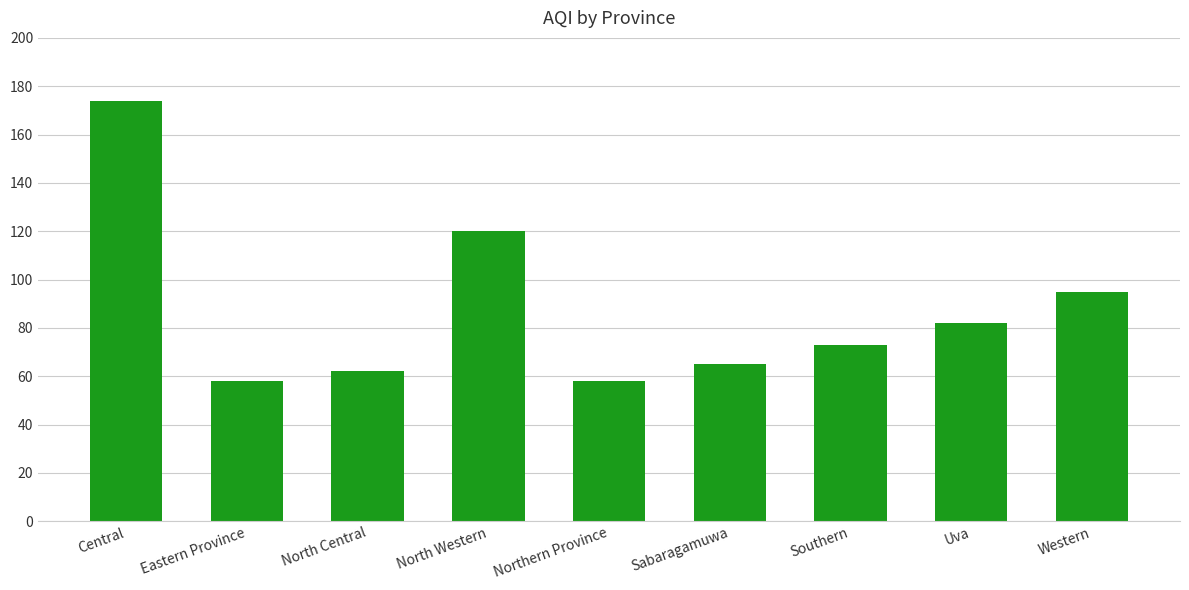

Reading right to left, list all the values displayed in this chart.

Western=95	Uva=82	Southern=73	Sabaragamuwa=65	Northern Province=58	North Western=120	North Central=62	Eastern Province=58	Central=174